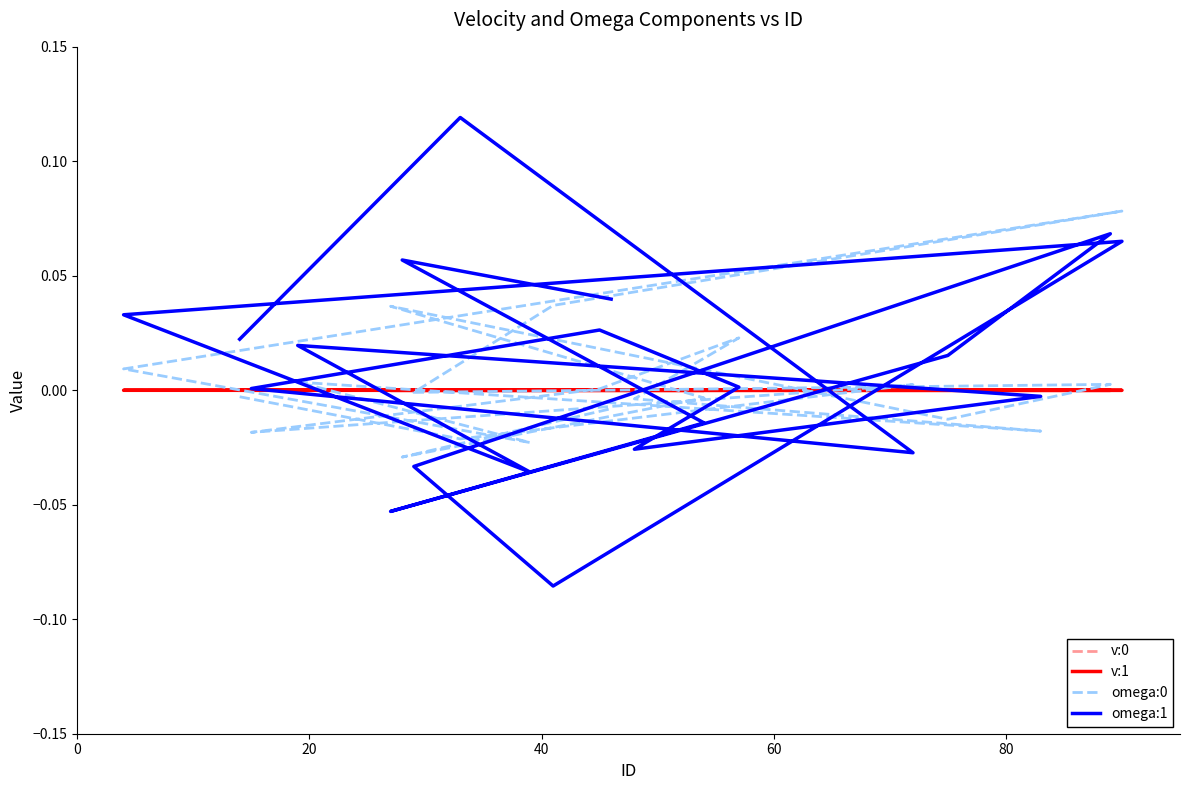

At how many categories does at least one series exceed 0?

20